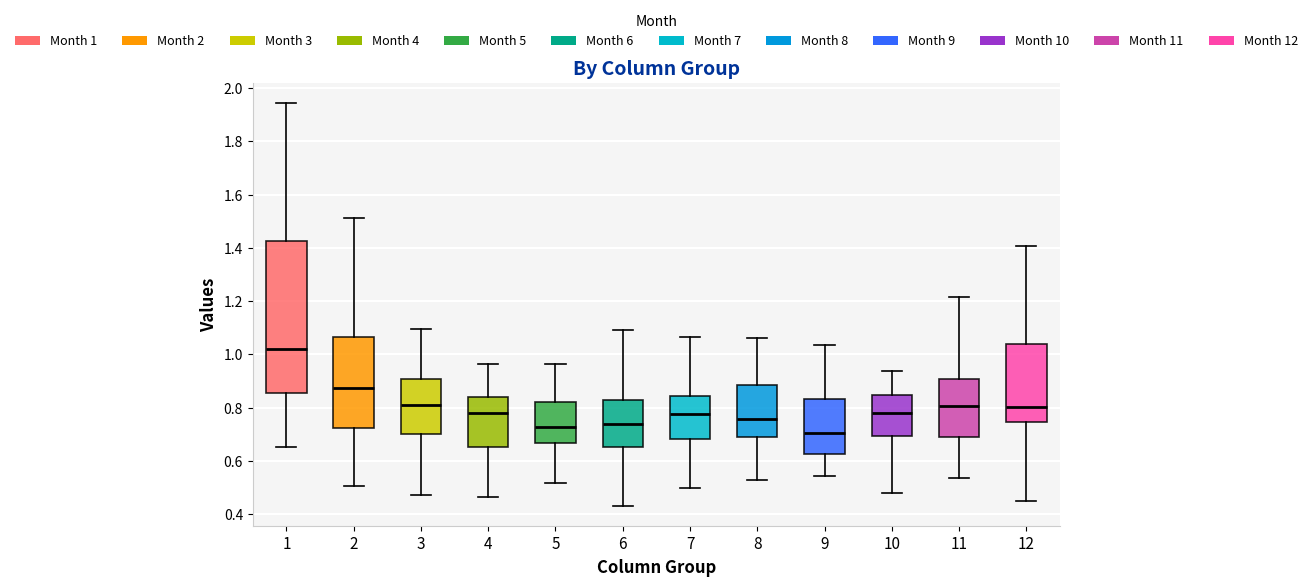

Reading left to right, read every box against the y-axis: the position of its median line, the range the box covers, and the ends of its whiskers. The values are not printed on the chart, so give them approximately, as read against the axis.

1: median 1.02, box 0.86 to 1.42, whiskers 0.66 to 1.94
2: median 0.88, box 0.72 to 1.06, whiskers 0.50 to 1.52
3: median 0.80, box 0.70 to 0.90, whiskers 0.48 to 1.10
4: median 0.78, box 0.66 to 0.84, whiskers 0.46 to 0.96
5: median 0.72, box 0.66 to 0.82, whiskers 0.52 to 0.96
6: median 0.74, box 0.66 to 0.82, whiskers 0.44 to 1.10
7: median 0.78, box 0.68 to 0.84, whiskers 0.50 to 1.06
8: median 0.76, box 0.70 to 0.88, whiskers 0.52 to 1.06
9: median 0.70, box 0.62 to 0.84, whiskers 0.54 to 1.04
10: median 0.78, box 0.70 to 0.84, whiskers 0.48 to 0.94
11: median 0.80, box 0.68 to 0.90, whiskers 0.54 to 1.22
12: median 0.80, box 0.74 to 1.04, whiskers 0.44 to 1.40